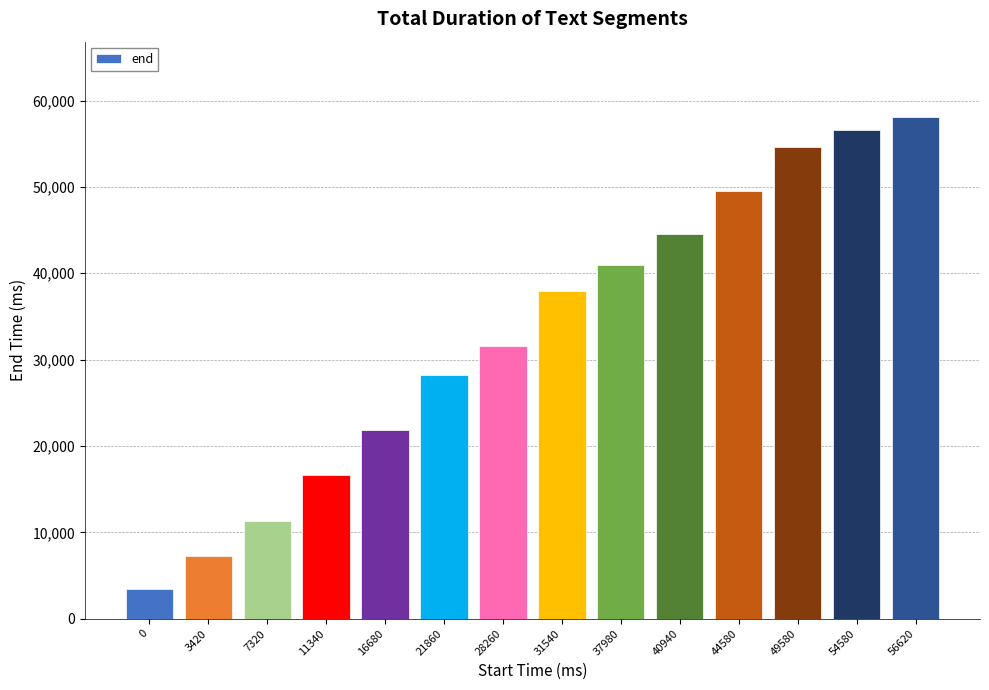

How many values are below 37980?

7